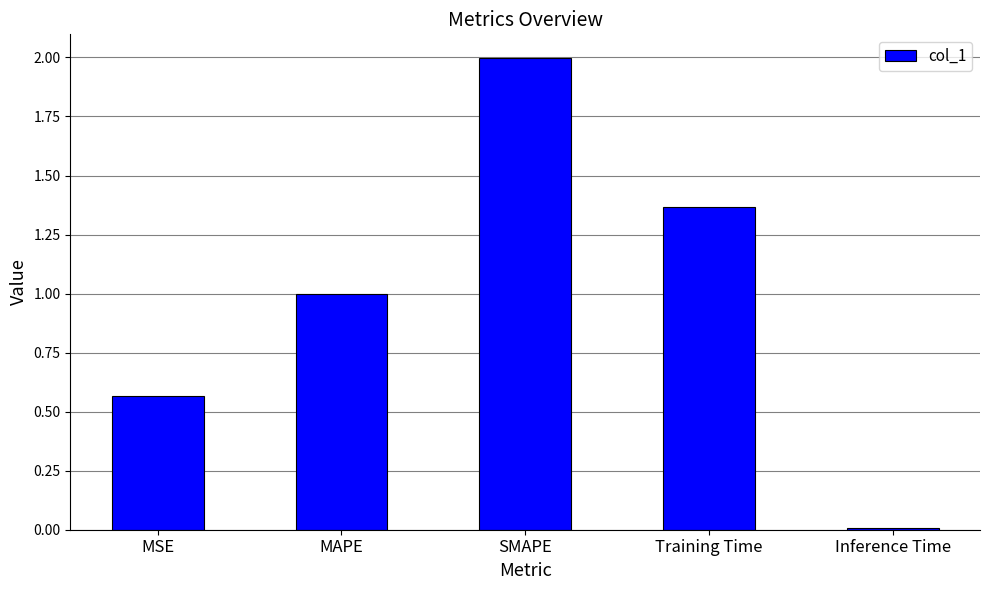

List the labels in order of value, largest first.

SMAPE, Training Time, MAPE, MSE, Inference Time